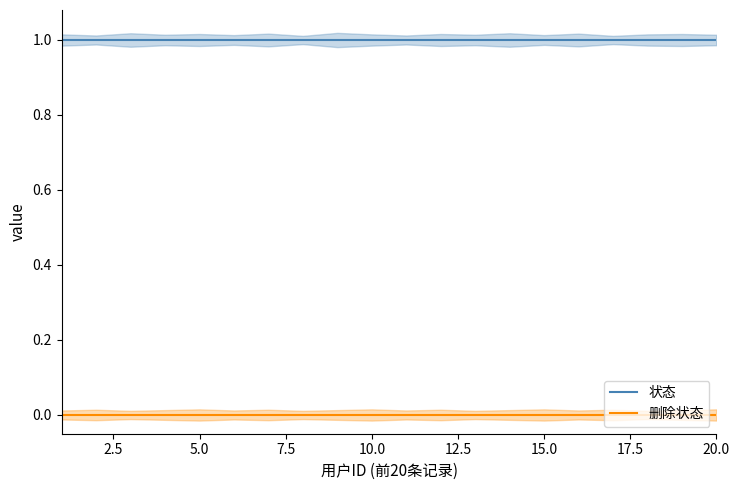

The value of 状态 at 5.0 is 1. True or false?

True